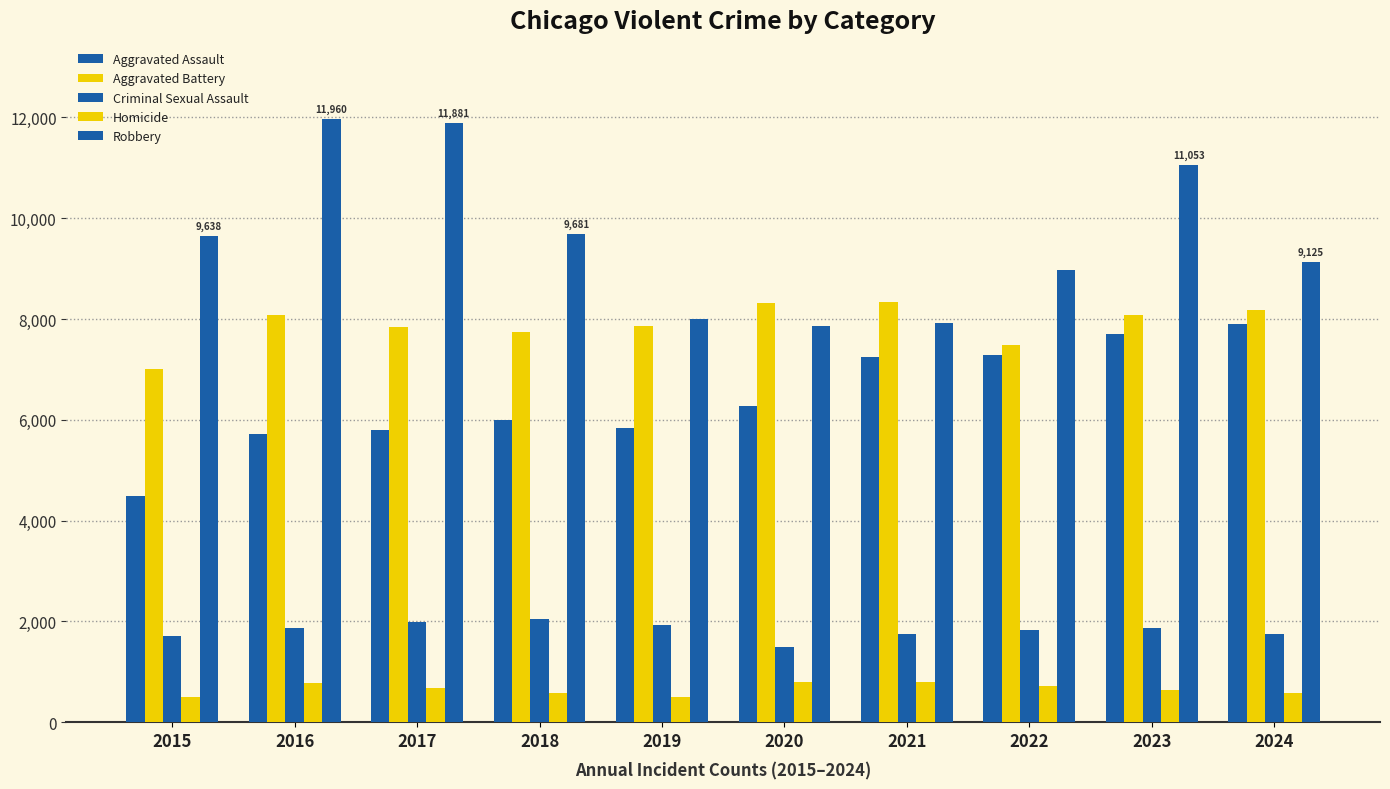

At 2017, list the series in order from smallest to largest.

Homicide, Criminal Sexual Assault, Aggravated Assault, Aggravated Battery, Robbery